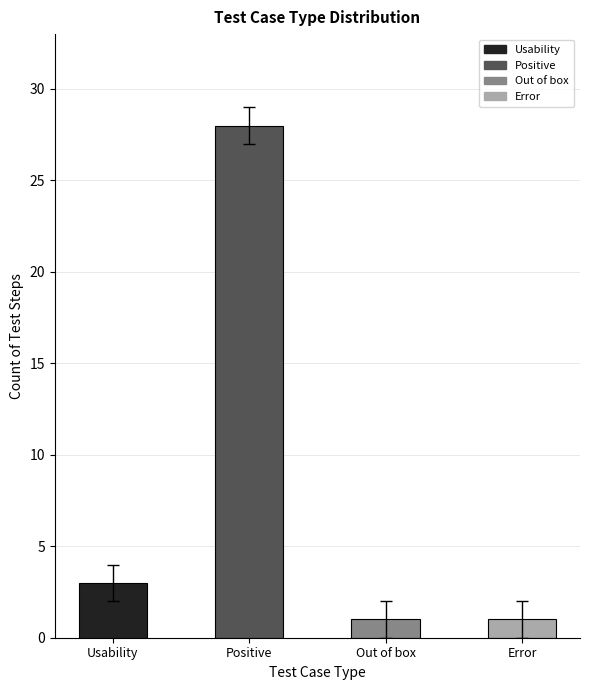

Where is the data nearest to the value 14?

Usability